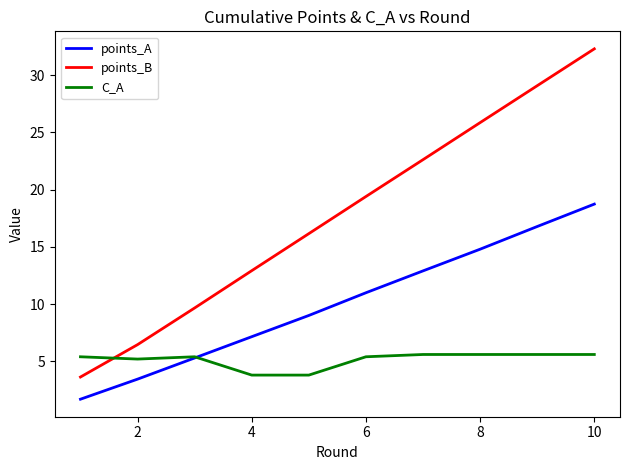

Reading left to right, extract all data points from this chart.

points_A: 1.7	3.4	5.3	7.2	9.0	11.0	12.9	14.8	16.8	18.7
points_B: 3.6	6.5	9.7	12.9	16.2	19.4	22.6	25.9	29.1	32.3
C_A: 5.4	5.2	5.4	3.8	3.8	5.4	5.6	5.6	5.6	5.6